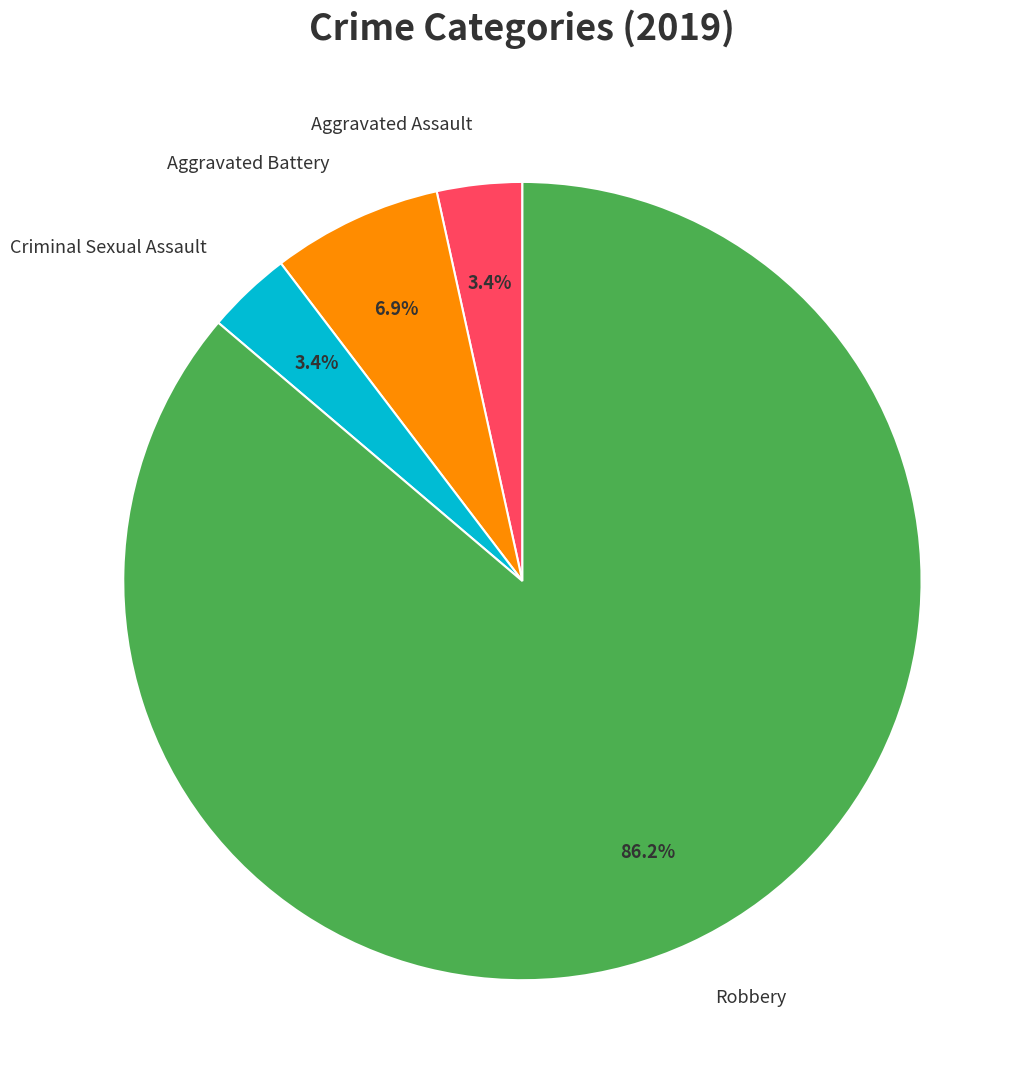

Is there any slice that represents more than half of the pie?

Yes